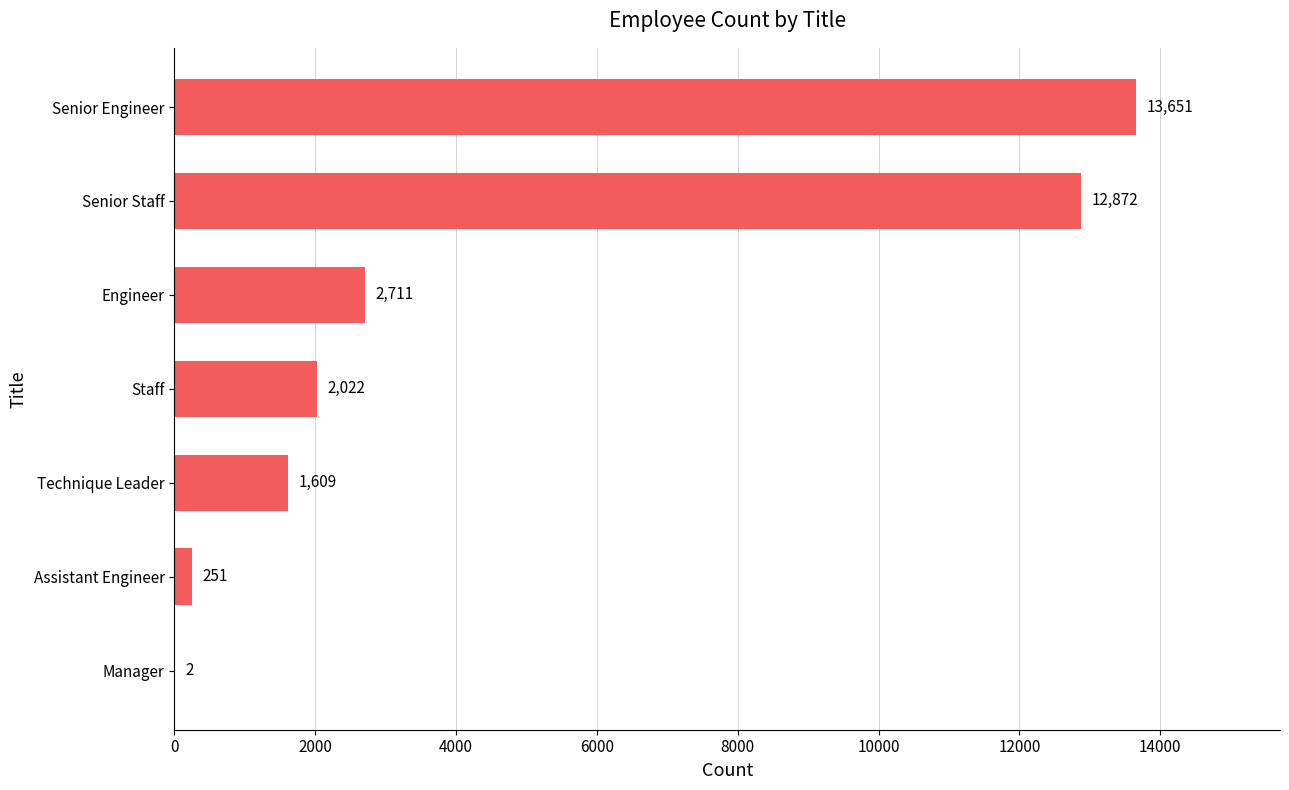

Is it true that the value at Senior Staff is 5180?

False